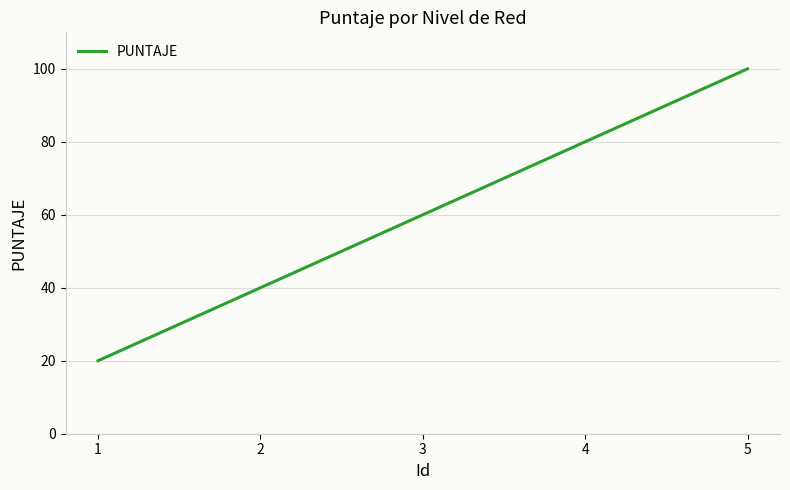

What is the difference between the second highest and second lowest values?

40